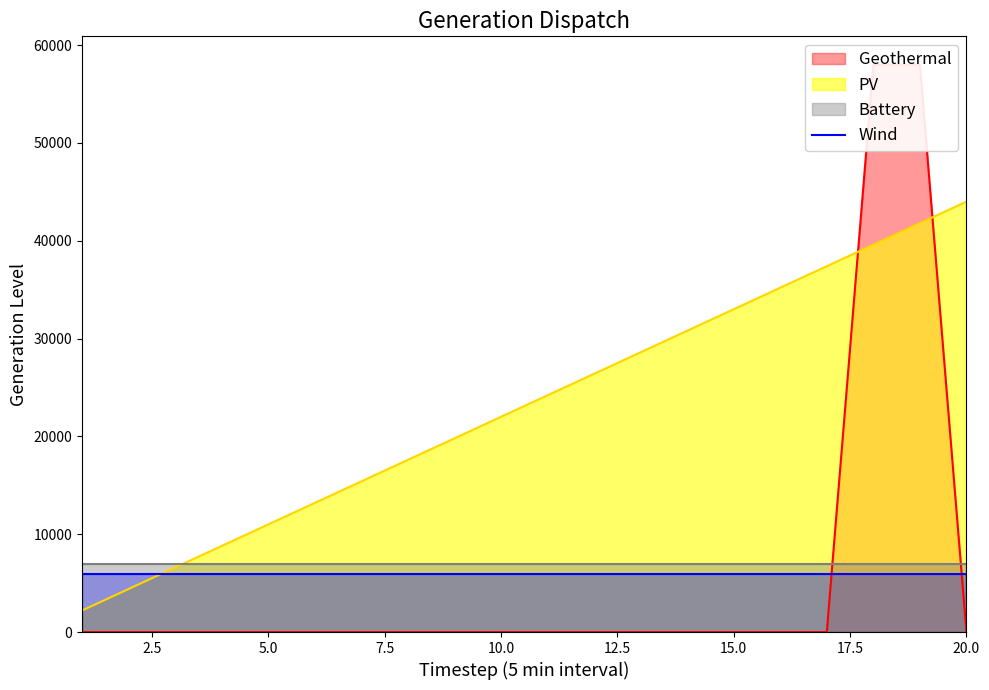

How many intersections are there between PV and Wind?

1